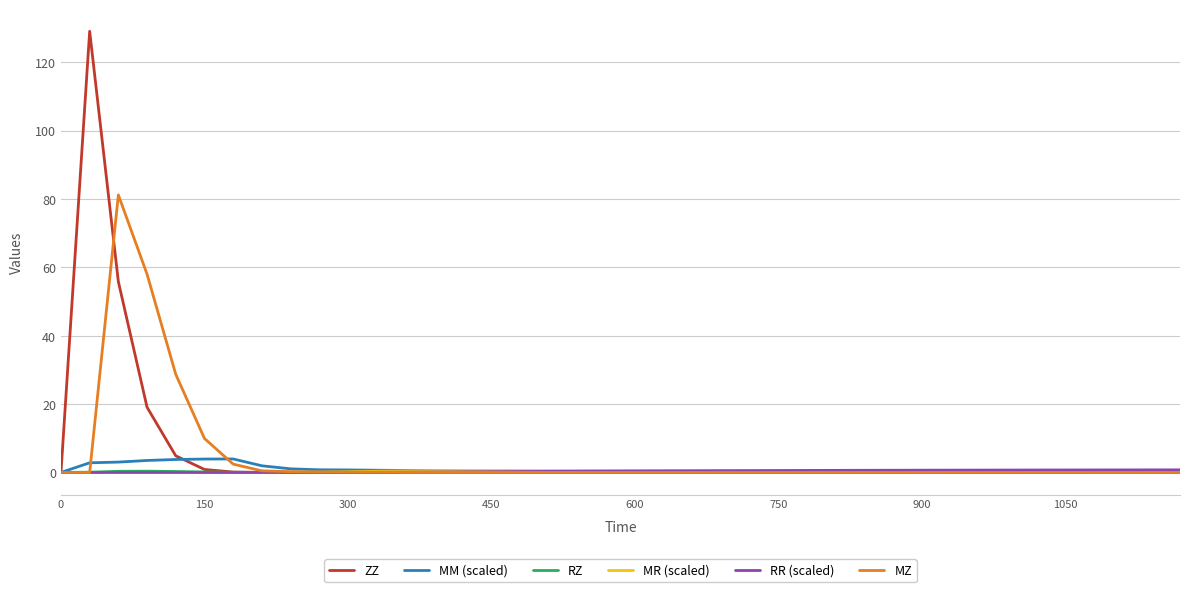

What is the maximum value for MZ?

81.2